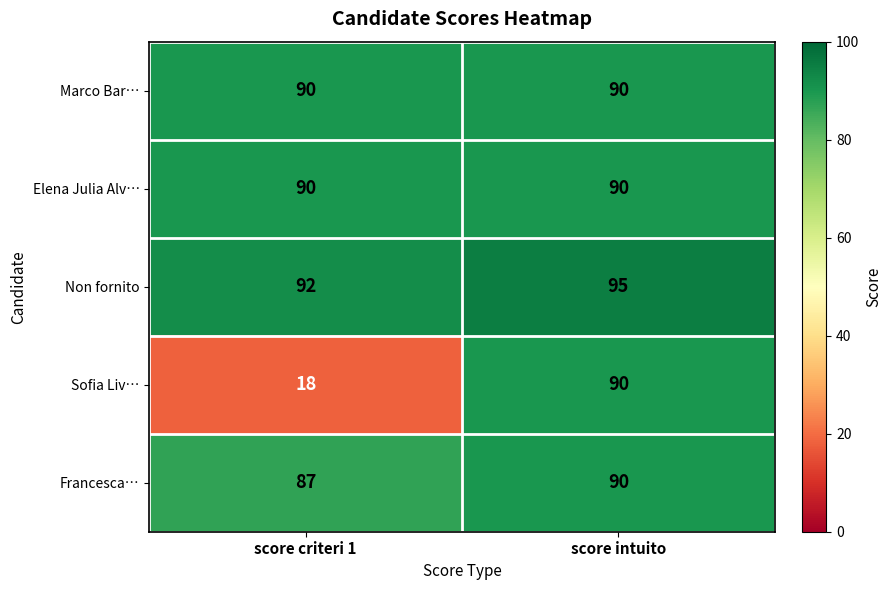

How many data points does each series have?

2